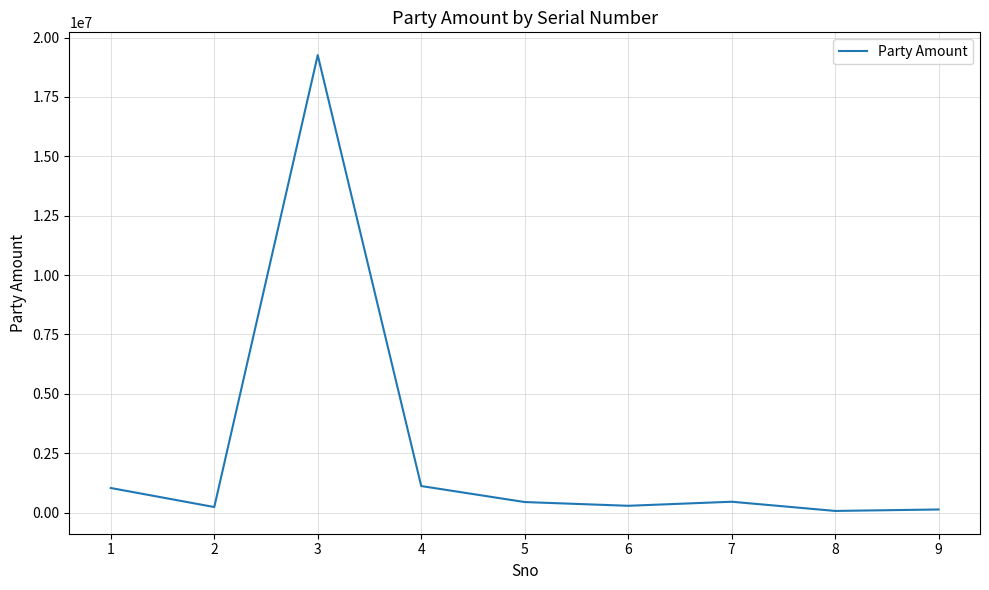

What is the difference between the maximum and minimum values?

19194469